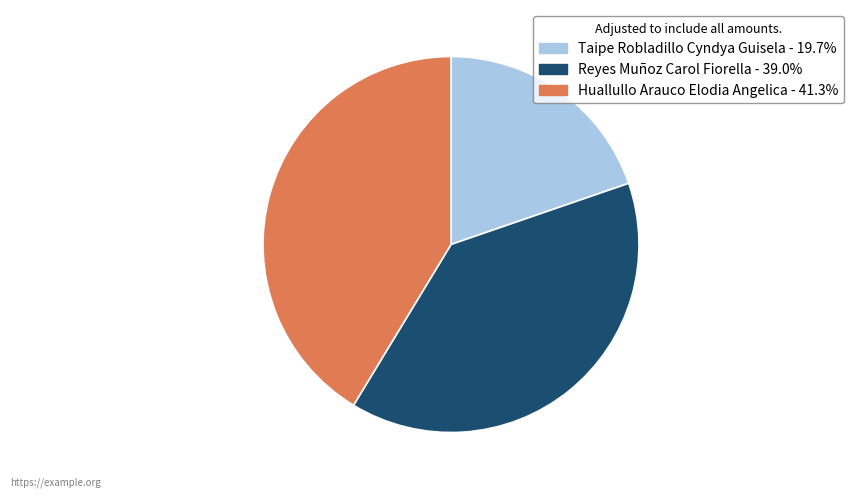

Rank the categories by value from highest to lowest.

Huallullo Arauco Elodia Angelica, Reyes Muñoz Carol Fiorella, Taipe Robladillo Cyndya Guisela